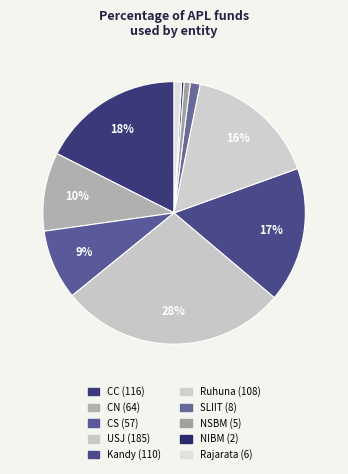

Combined, do CS and USJ account for over 50%?

No